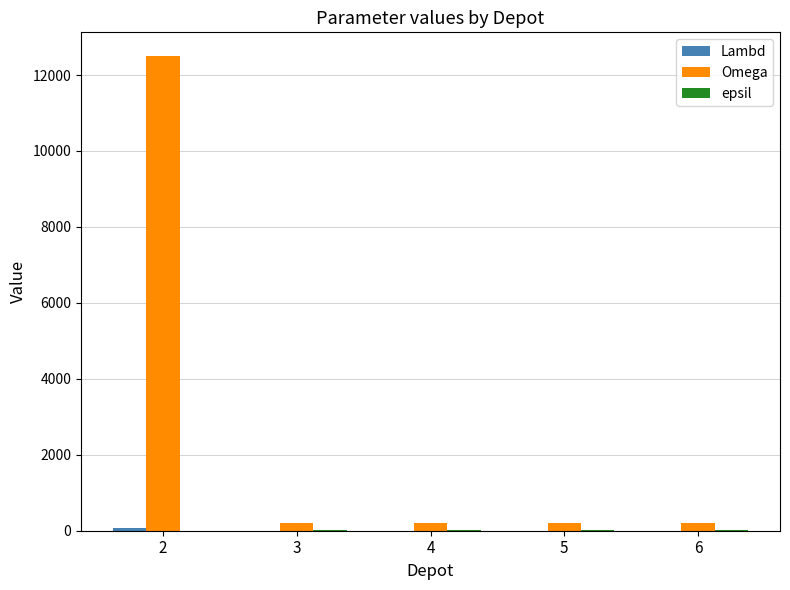

How many groups of bars are there?

5